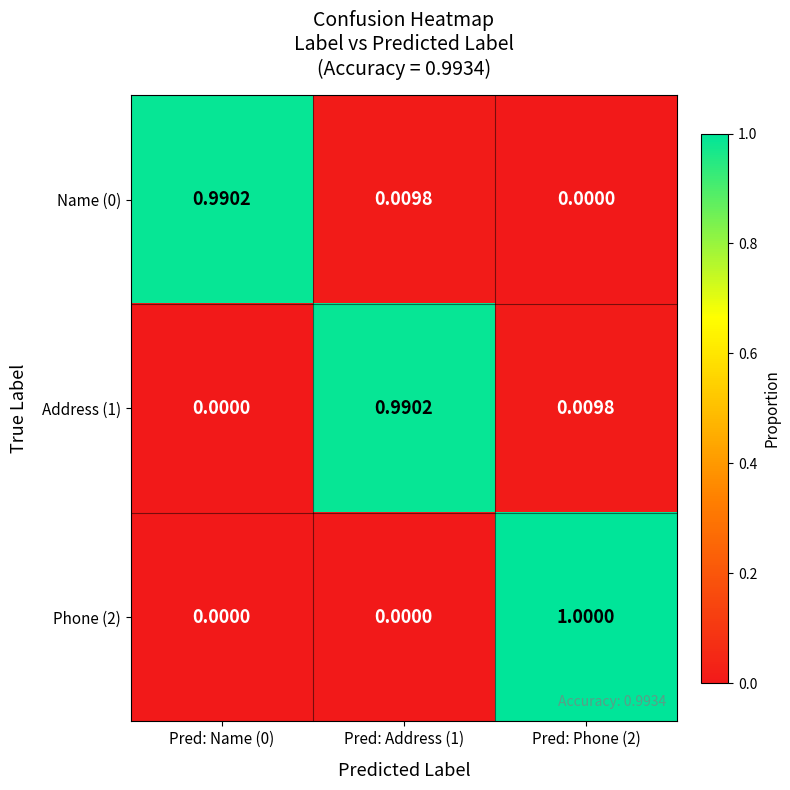

Is the value of Phone (2) at Pred: Name (0) greater than the value of Name (0) at Pred: Address (1)?

No